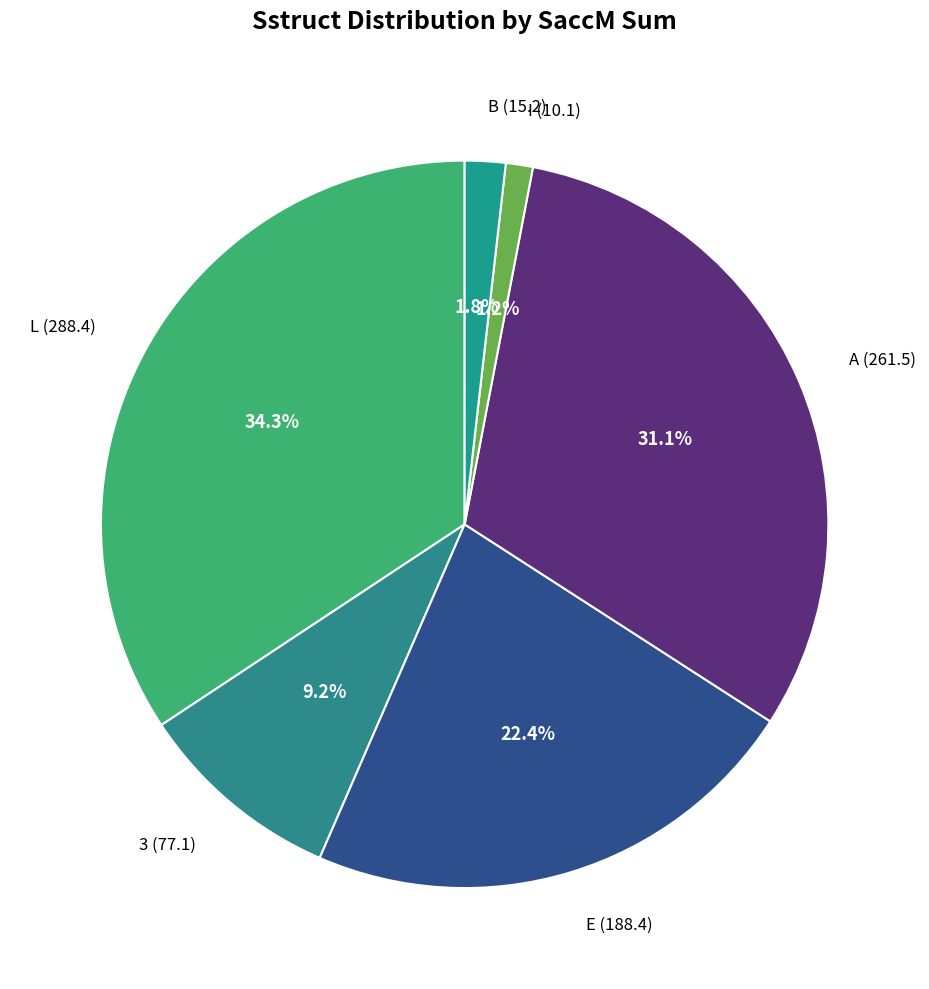

Approximately how many times larger is the value at L compared to E?

1.5